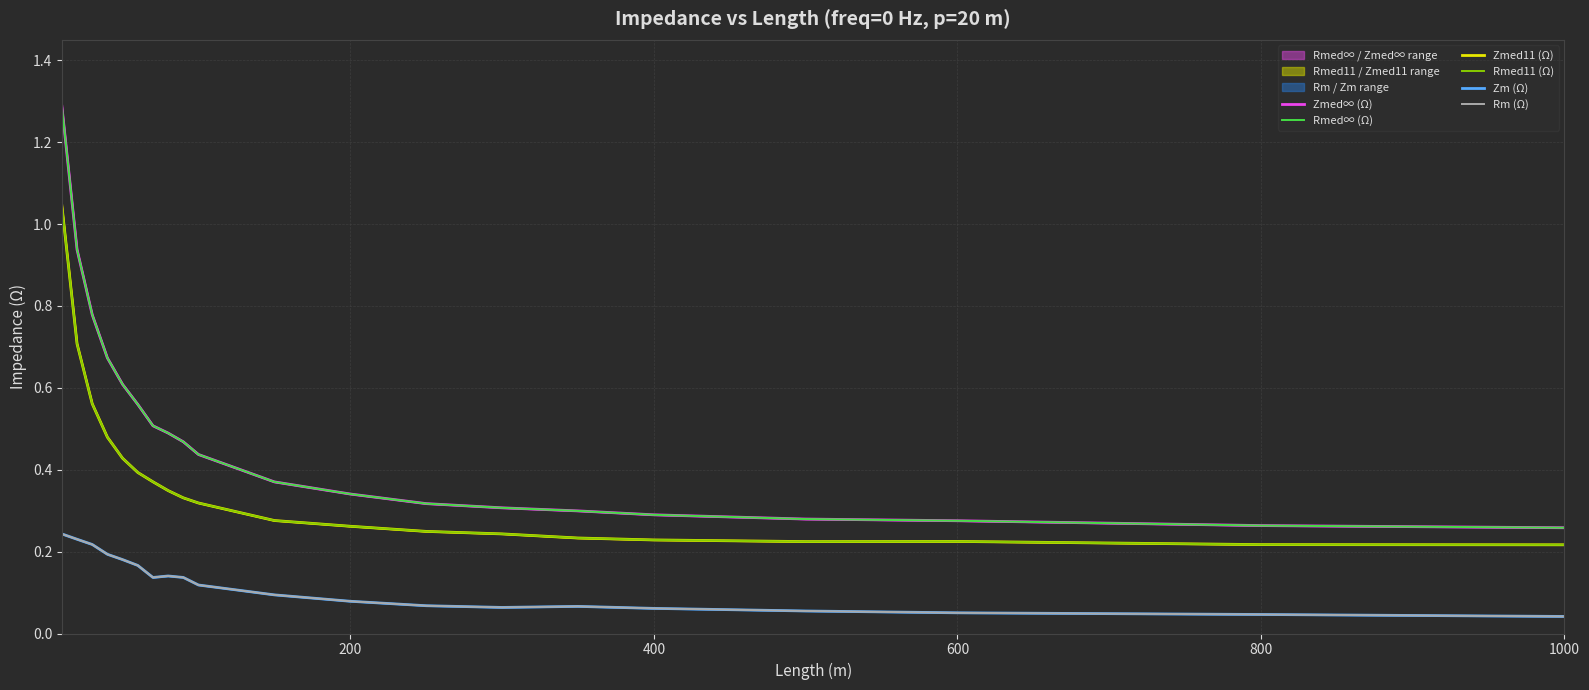

How many lines are shown in the chart?

6